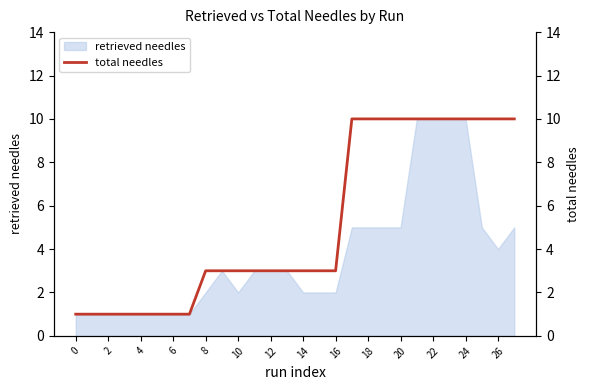

Reading left to right, what are all the values shown in this chart?

1	1	1	1	1	1	1	1	3	3	3	3	3	3	3	3	3	10	10	10	10	10	10	10	10	10	10	10